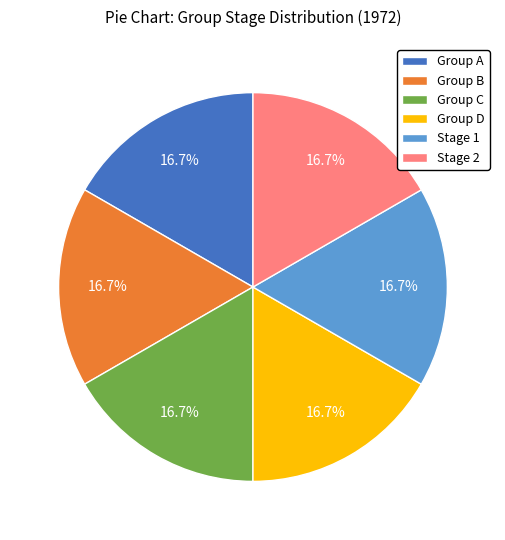

The Group C slice represents 58% of the pie. True or false?

False